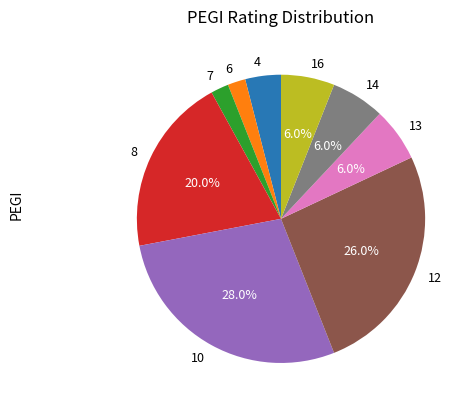

Is the sum of 14 and 16 greater than half?

No